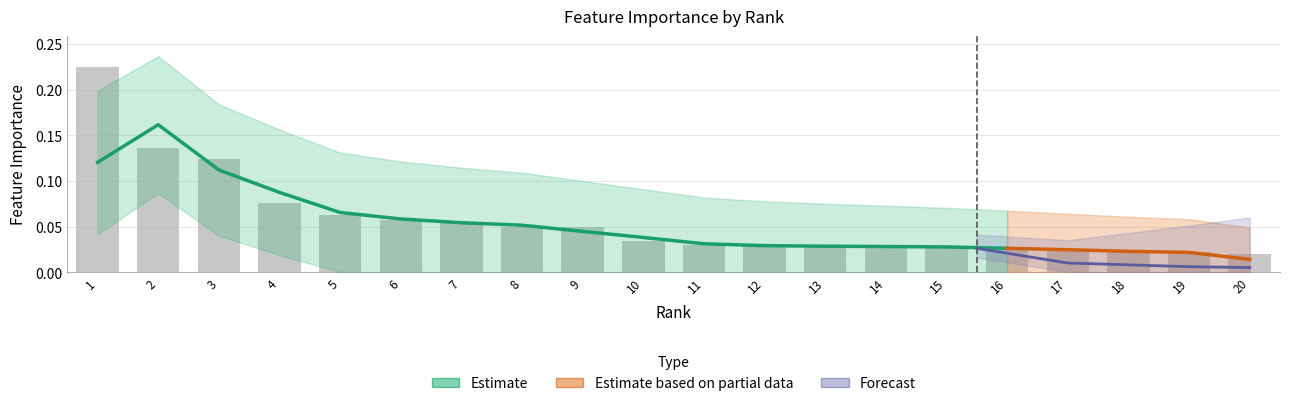

What is the difference between the second highest and second lowest values?

0.1